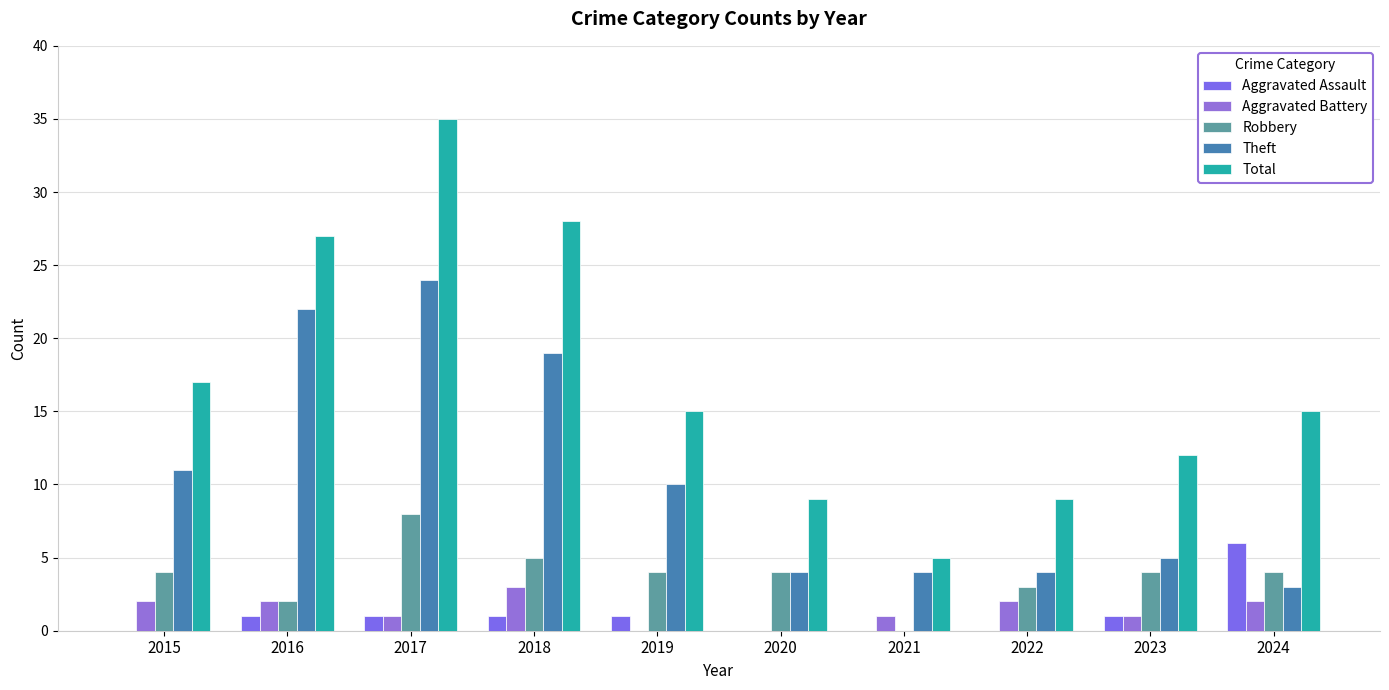

What is the value of the Theft bar at the 5th from the left?

10